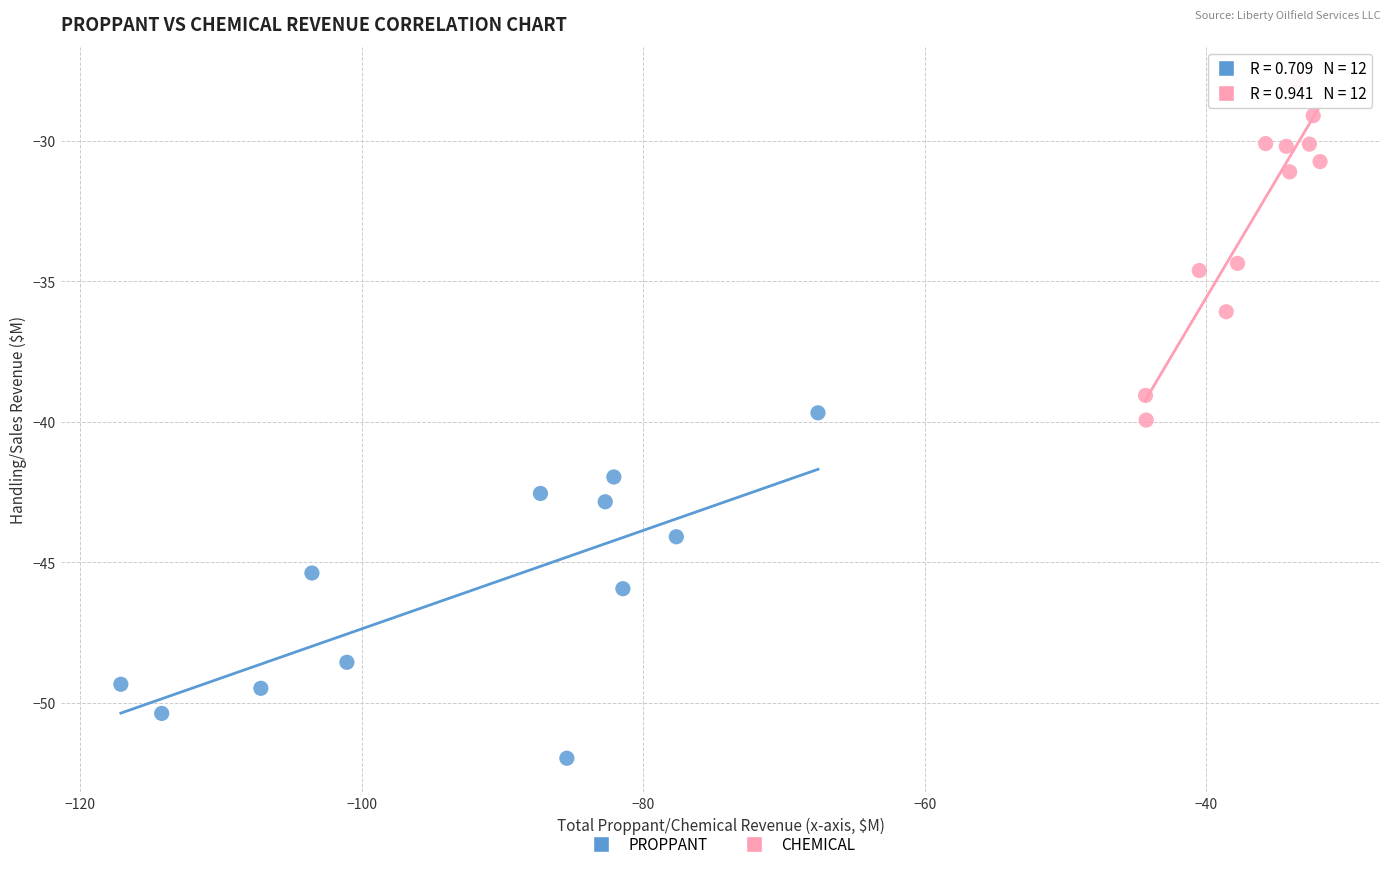

Which series contains the lowest Y value?

PROPPANT